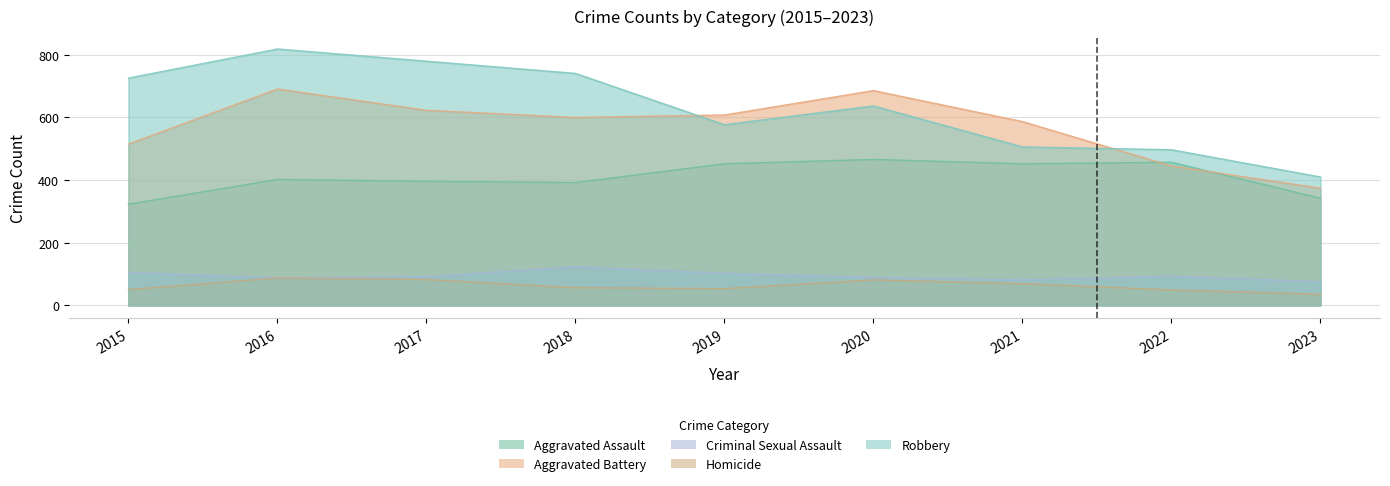

Which category has the highest value in the Criminal Sexual Assault series?

2018